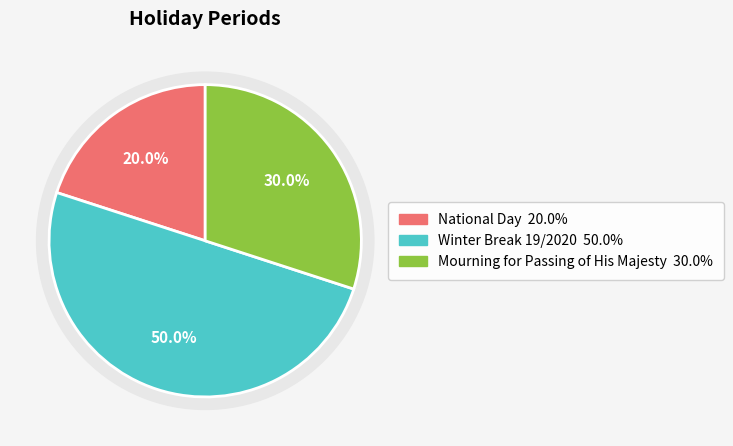

Which has a higher value, Mourning for Passing of His Majesty or National Day?

Mourning for Passing of His Majesty